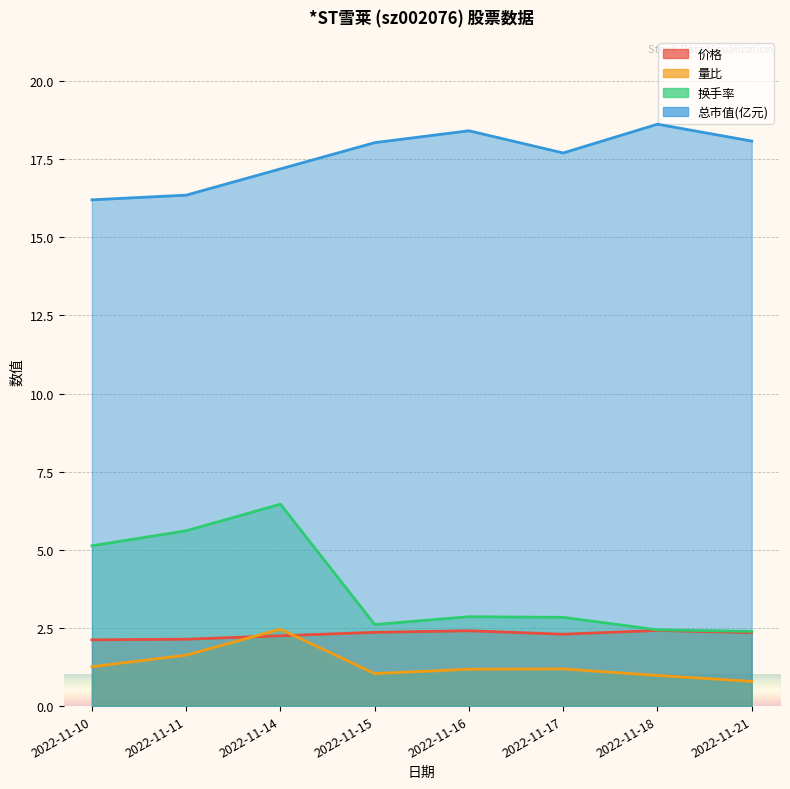

How many lines are shown in the chart?

4